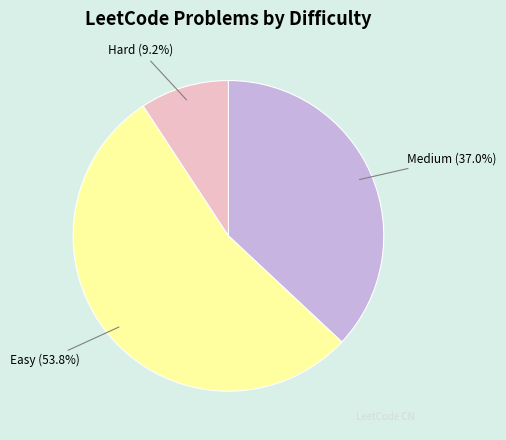

How many slices are in this pie chart?

3